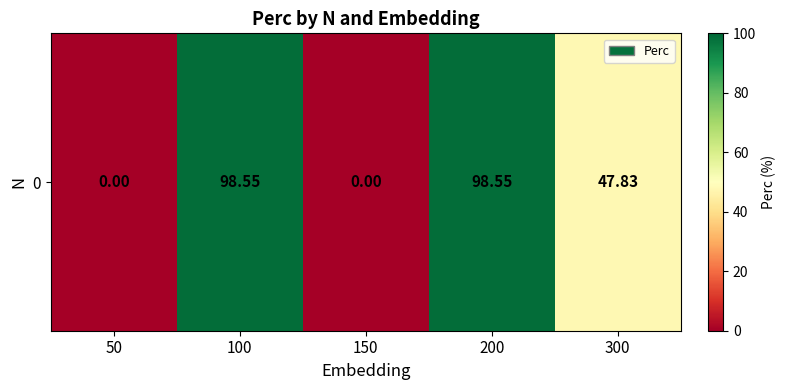

At which category does the chart reach its minimum across all series?

50